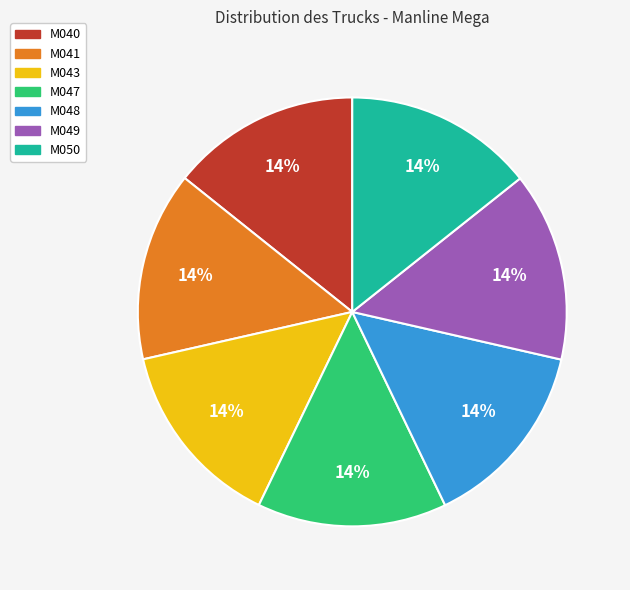

Is it true that M049 is 26% of the pie?

False